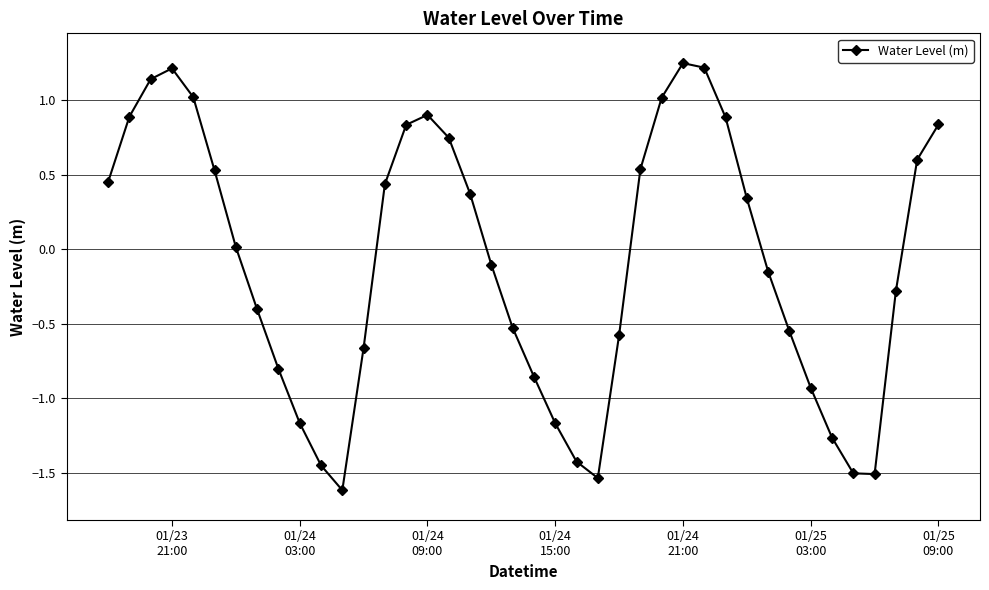

What is the minimum value shown in the chart?

-1.6